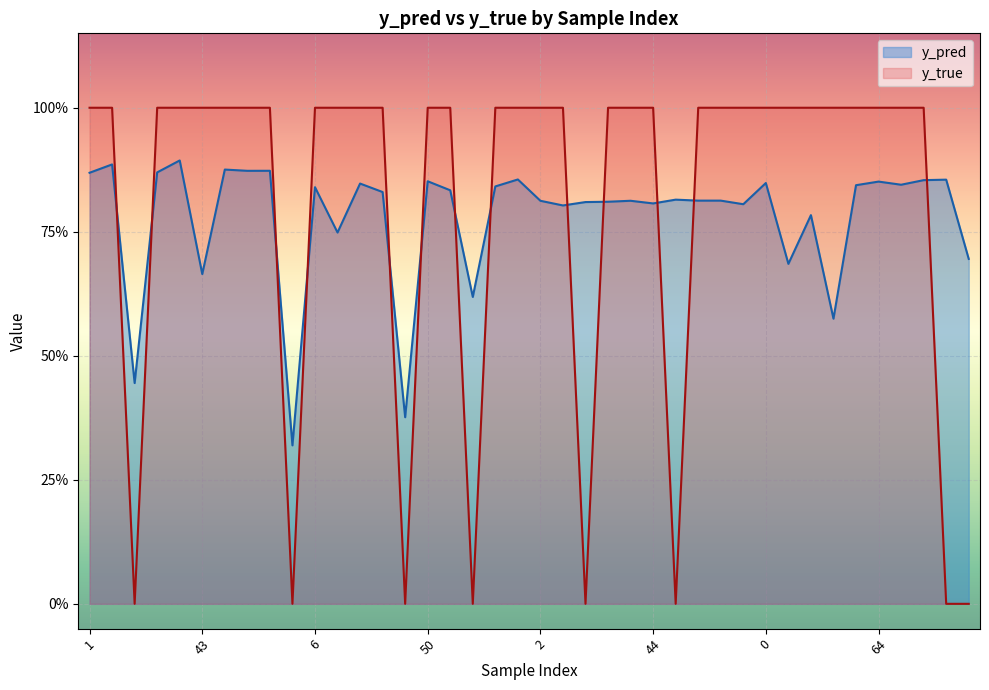

What are all the series names shown in the legend?

y_pred, y_true